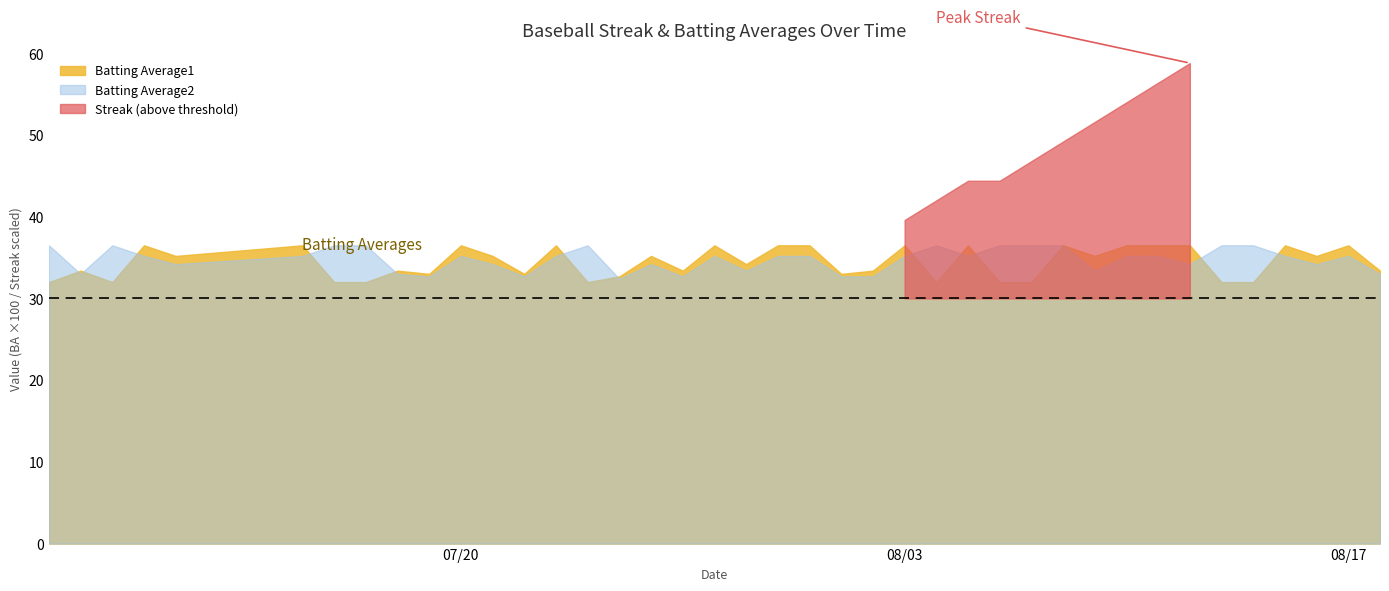

List the series in order of their peak value, lowest first.

Batting Average1, Batting Average2, Streak